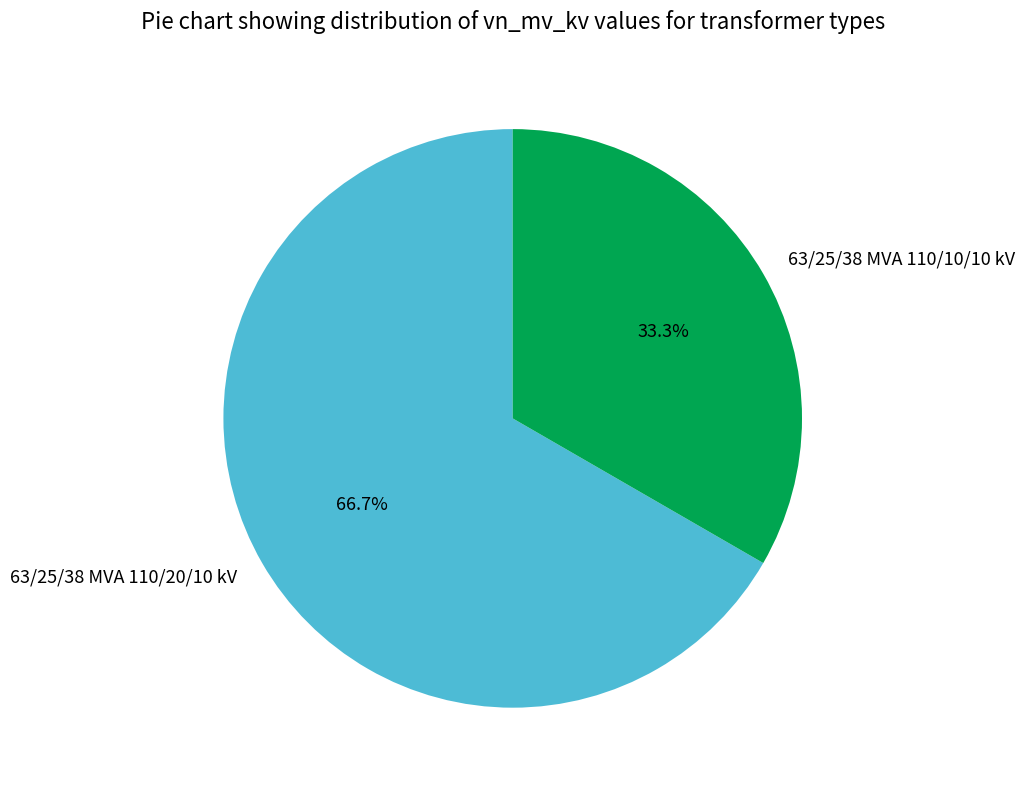

What percentage do 63/25/38 MVA 110/10/10 kV and 63/25/38 MVA 110/20/10 kV together represent?

100.0%